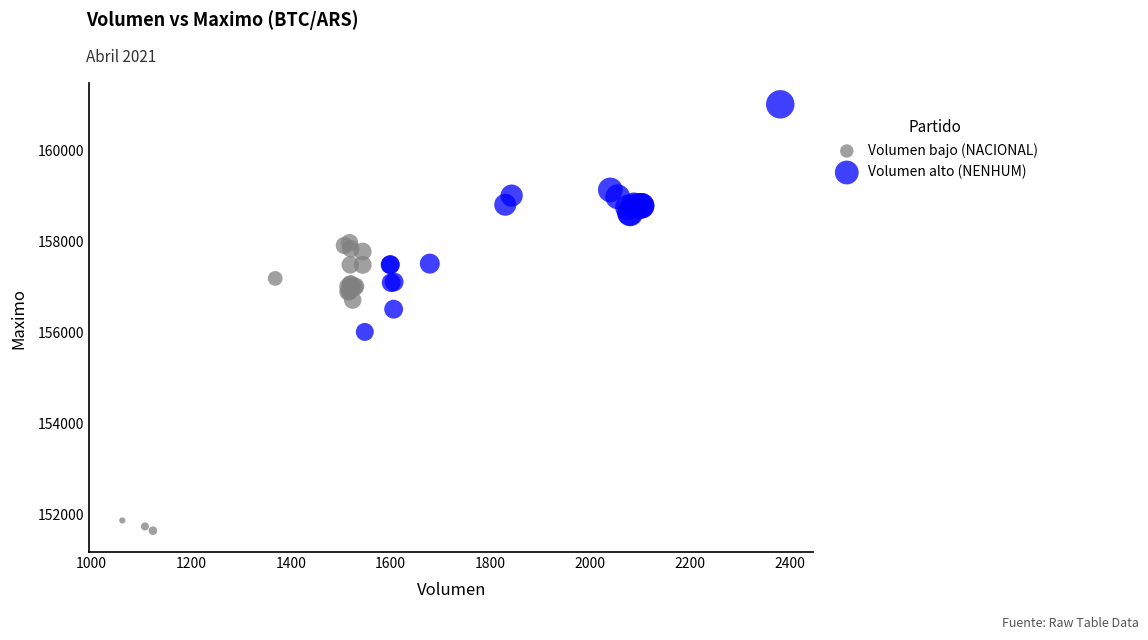

Which series contains the highest Y value?

Volumen alto (NENHUM)